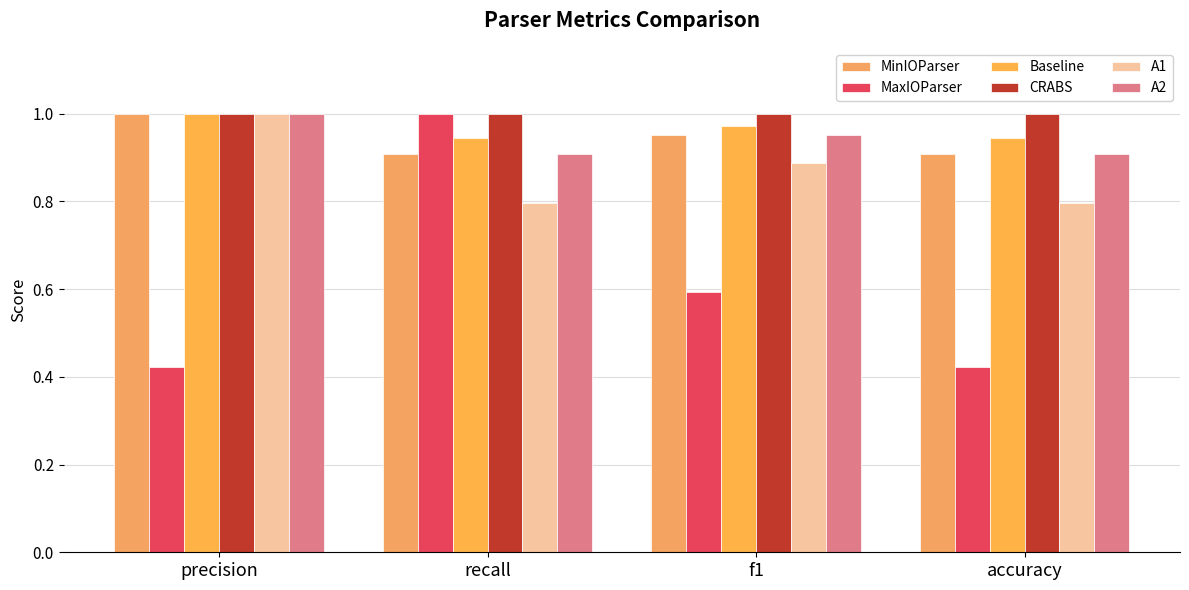

Reading left to right, what are all the values shown in this chart?

MinIOParser: precision=1.0	recall=0.9	f1=1.0	accuracy=0.9
MaxIOParser: precision=0.4	recall=1.0	f1=0.6	accuracy=0.4
Baseline: precision=1.0	recall=0.9	f1=1.0	accuracy=0.9
CRABS: precision=1.0	recall=1.0	f1=1.0	accuracy=1.0
A1: precision=1.0	recall=0.8	f1=0.9	accuracy=0.8
A2: precision=1.0	recall=0.9	f1=1.0	accuracy=0.9